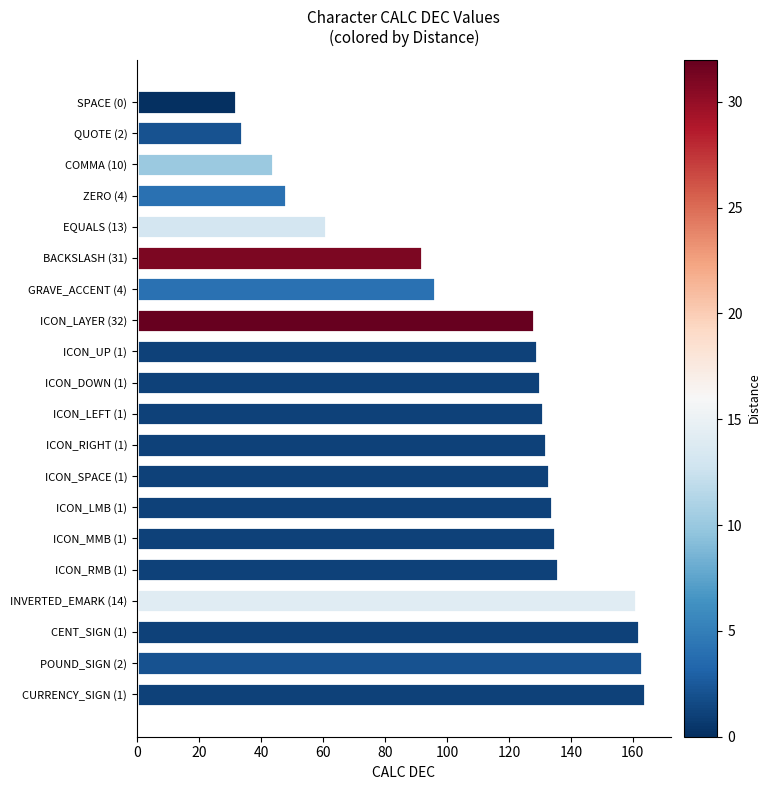

Is it true that the value at ICON_UP (1) is 129?

True